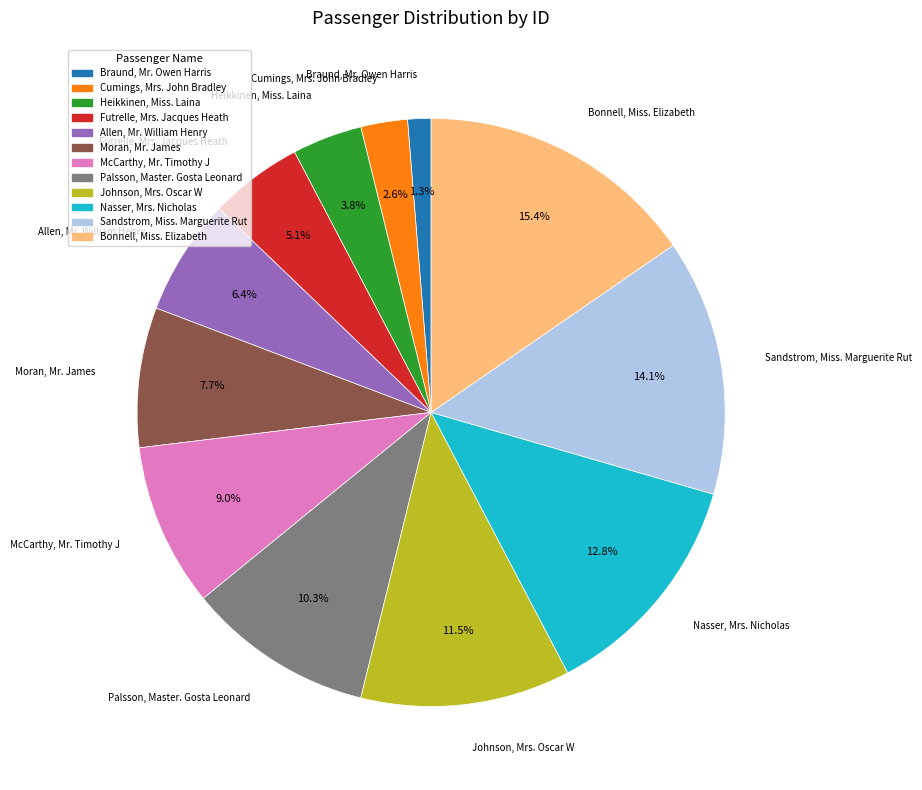

Which category has the smallest portion of the pie?

Braund, Mr. Owen Harris